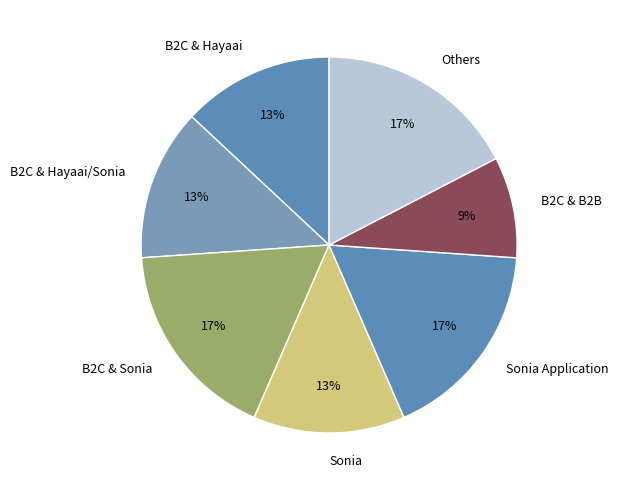

Which slice is the smallest?

B2C & B2B